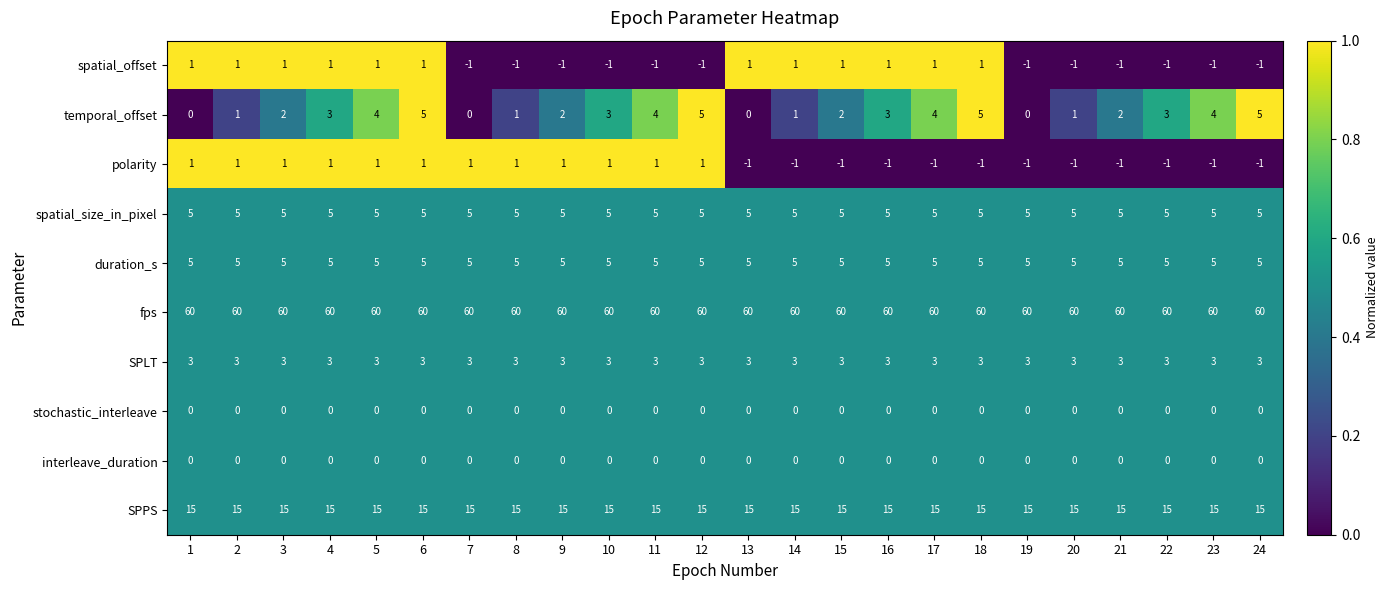

What is the minimum value for spatial_size_in_pixel?

5